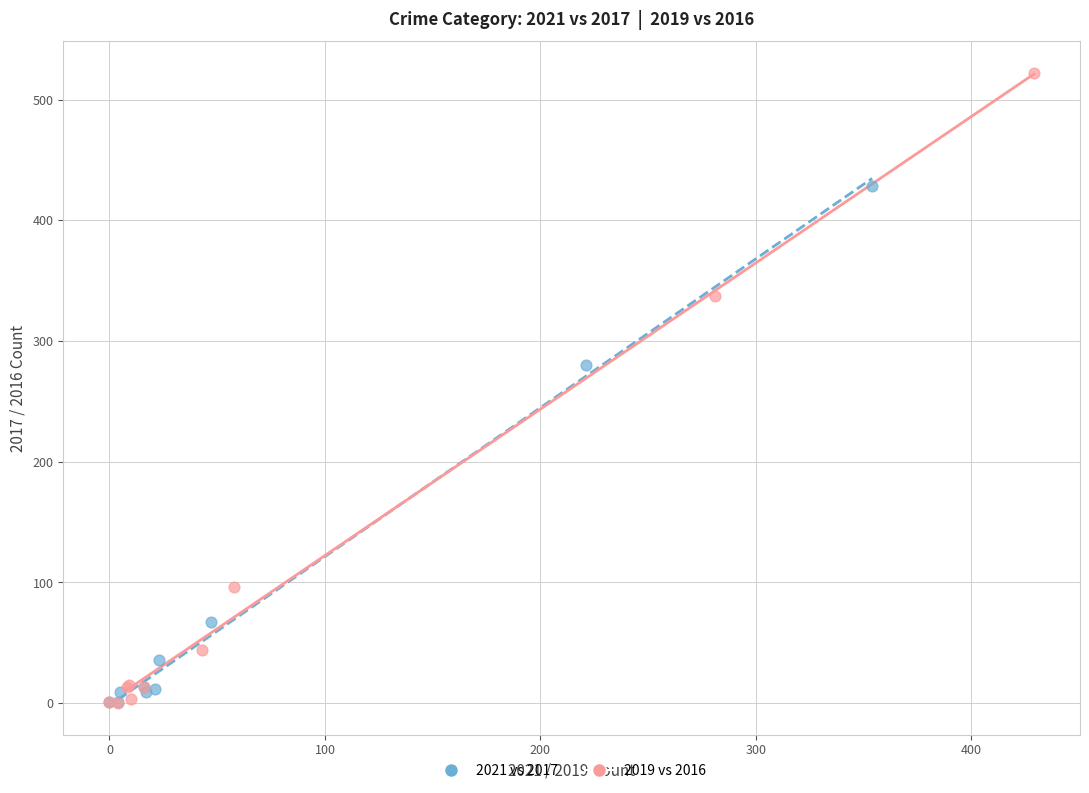

Which series has the largest Y range (max minus min)?

2019 vs 2016